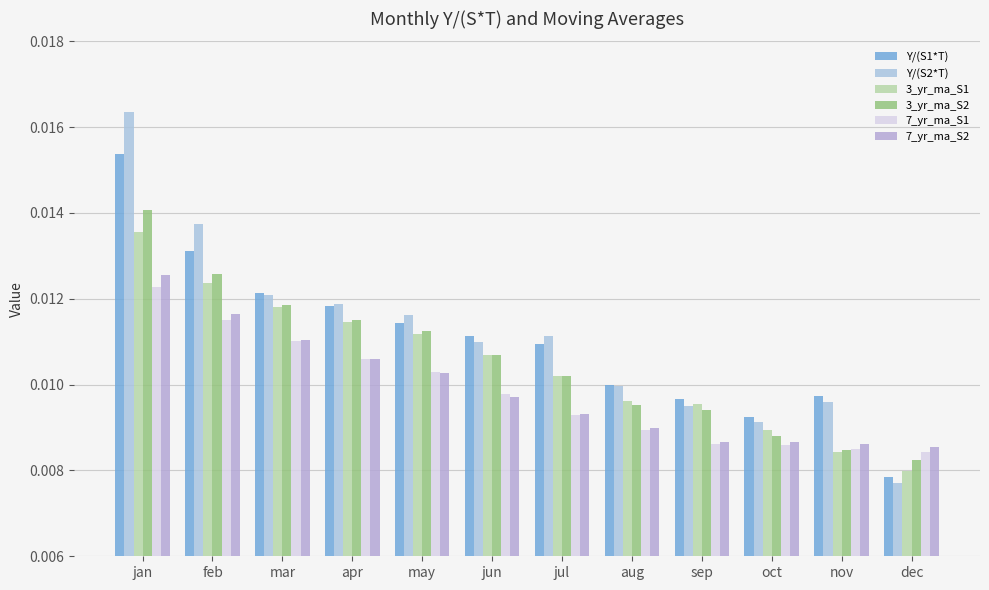

How many bars are there in total?

72